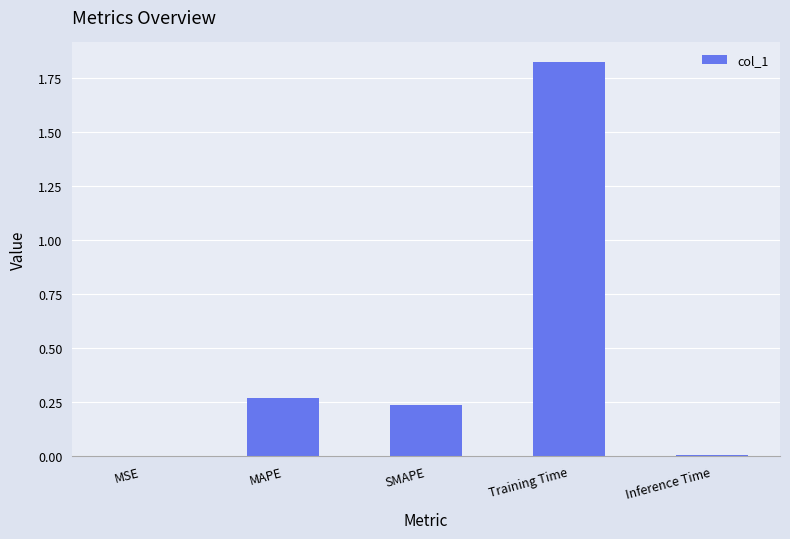

Between Inference Time and Training Time, which is larger?

Training Time